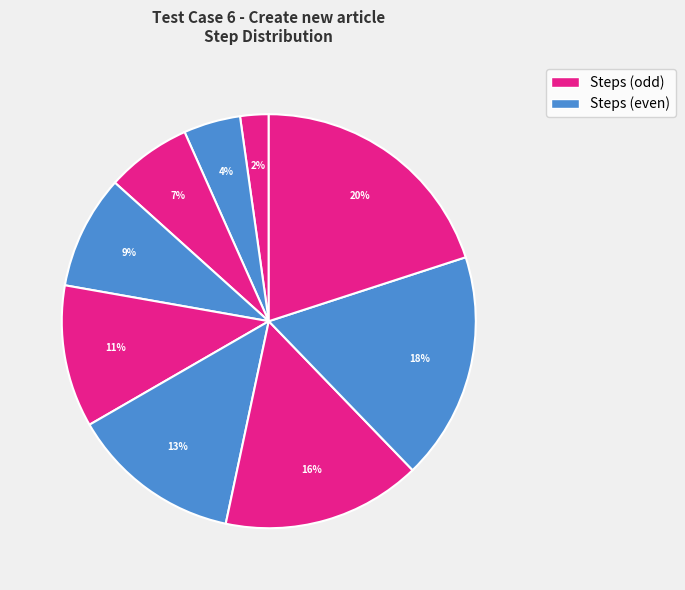

Which slice is the largest?

Click on Publish article button